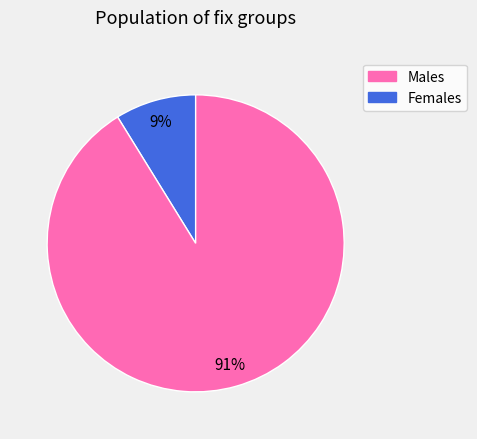

Rank the categories by value from highest to lowest.

Females, Males